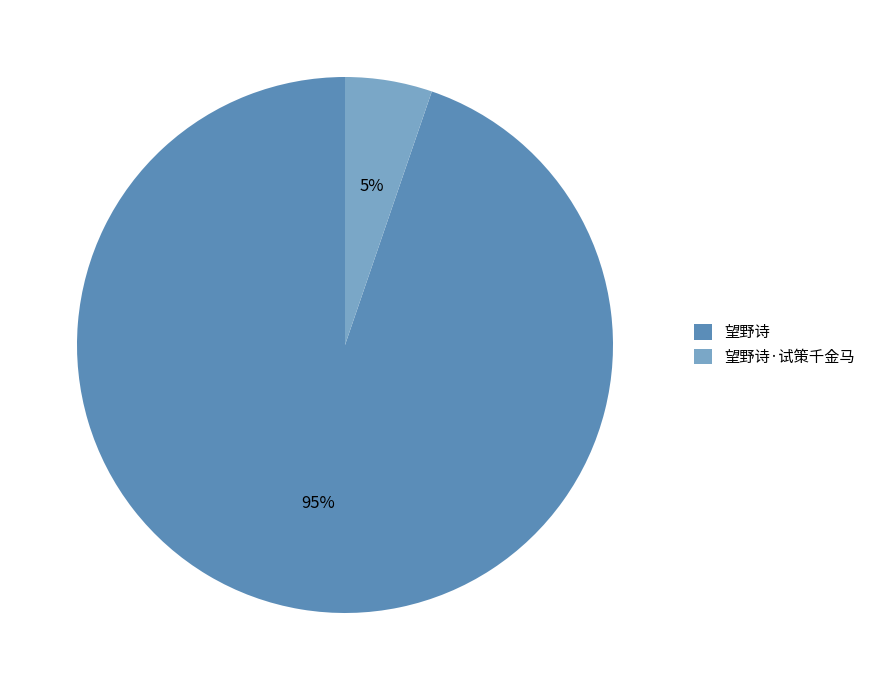

Count the number of slices in the pie.

2